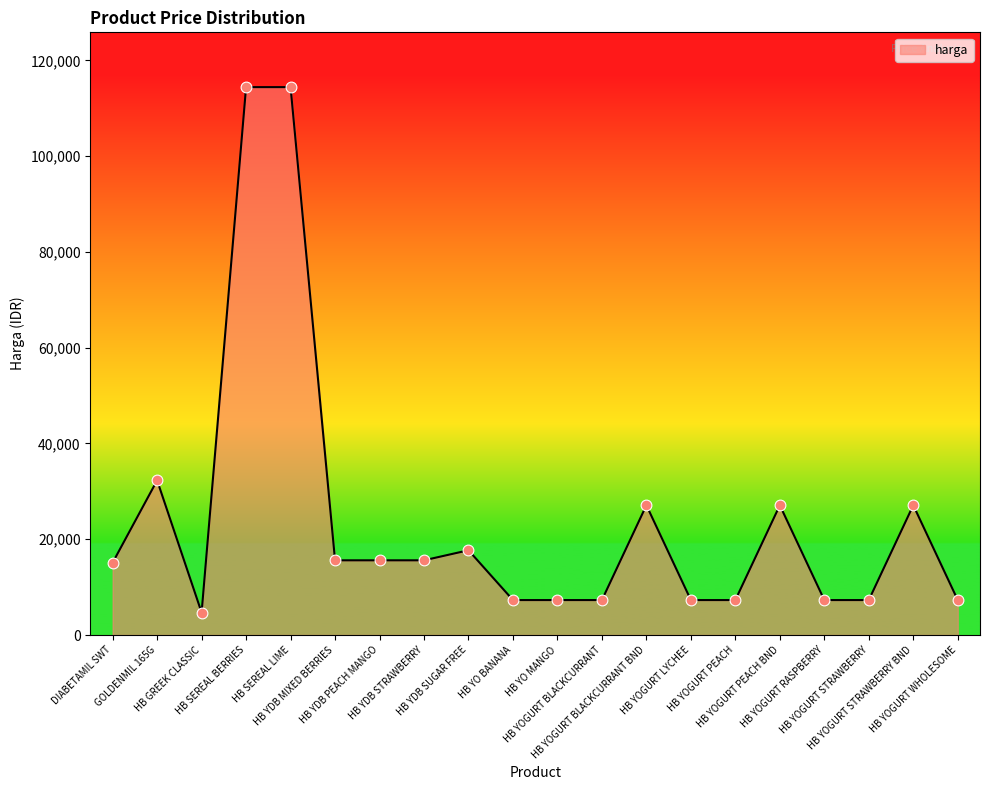

What is the difference between the maximum and minimum values?

109700